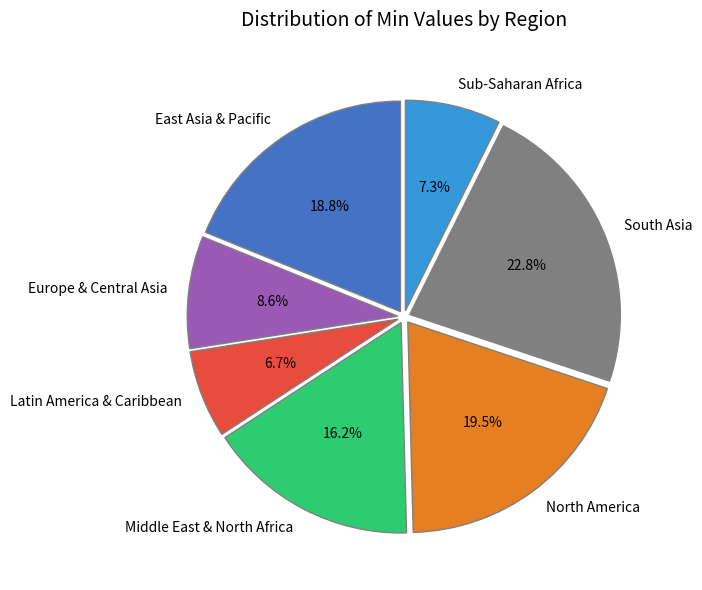

Is there a majority slice in this chart?

No